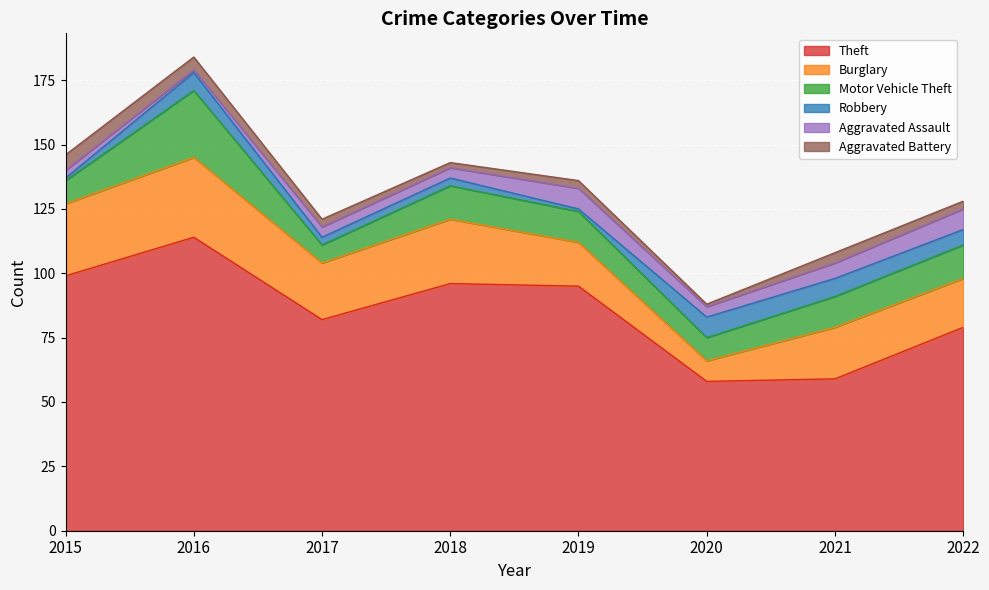

At which category does the chart reach its peak across all series?

2016